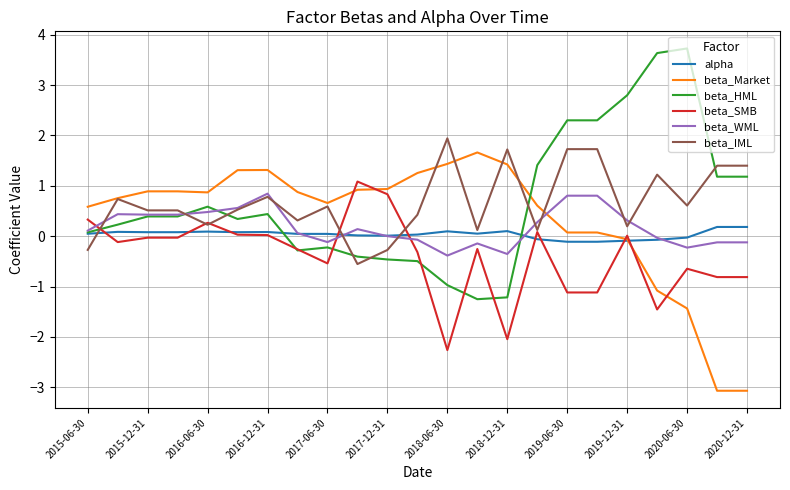

True or false: alpha and beta_IML intersect in this chart.

True